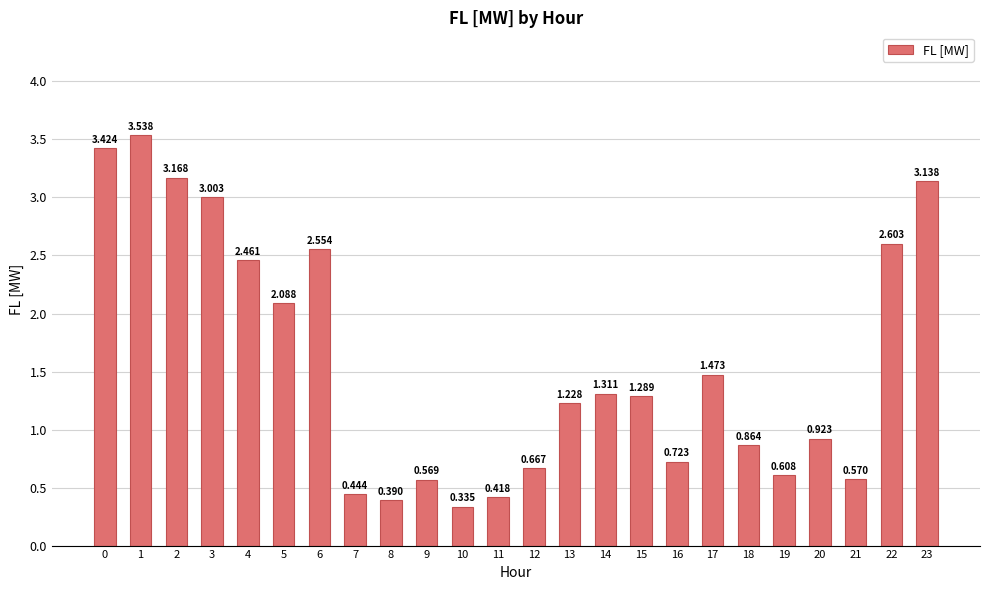

How many values exceed 1?

13